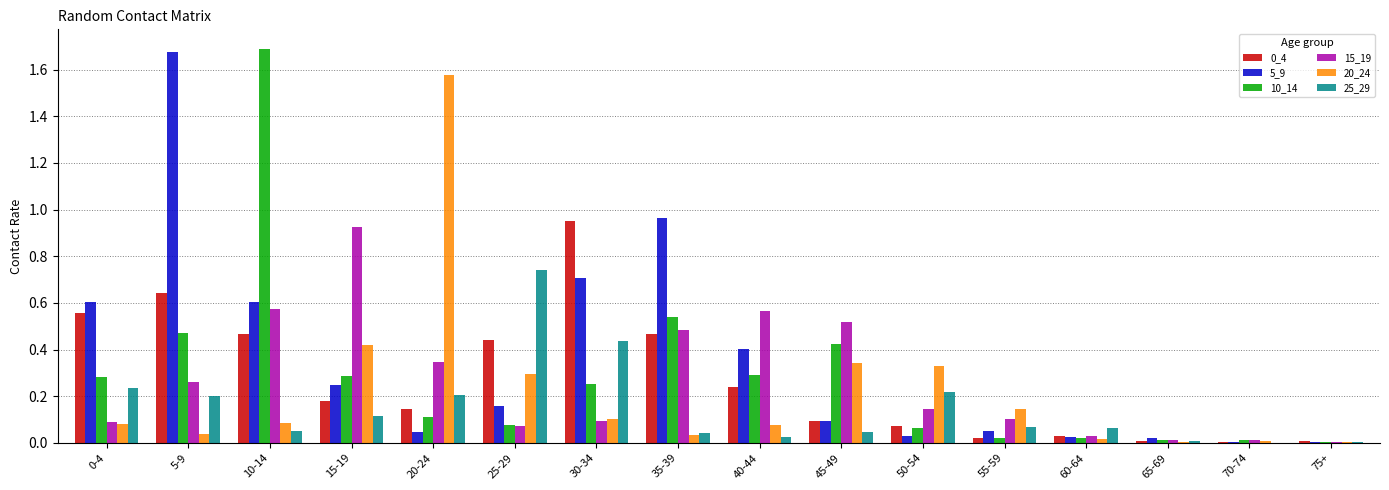

Which category has the highest value in the 15_19 series?

15-19